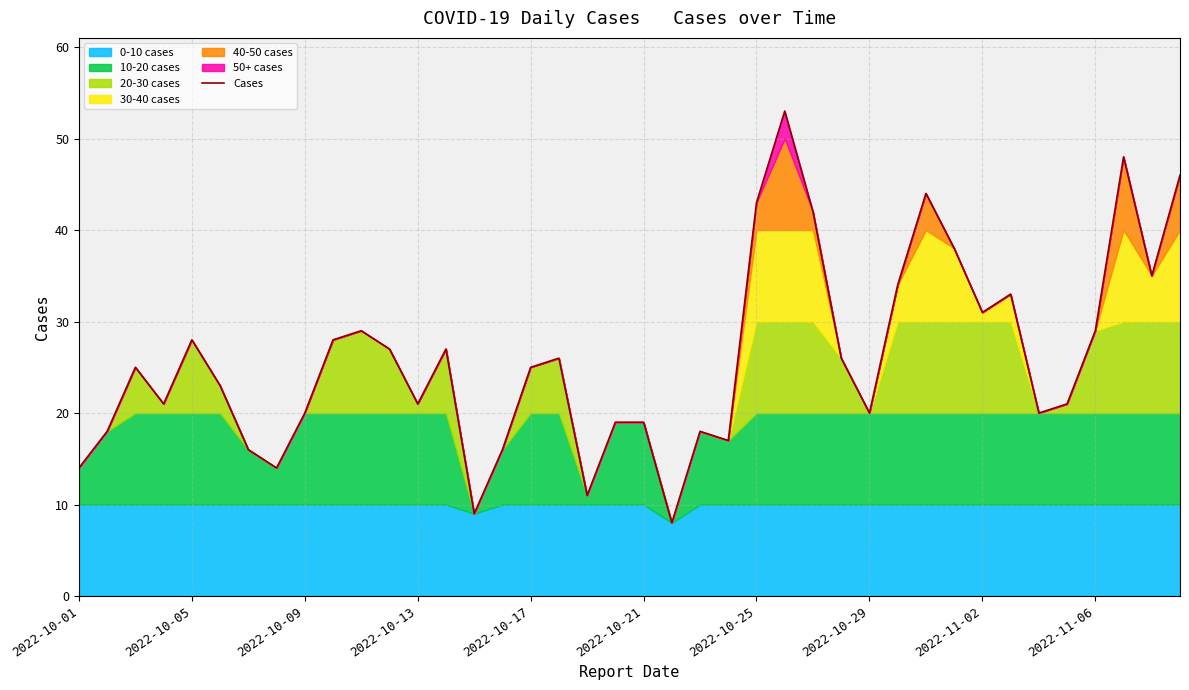

Is it true that Cases equals 48 at 2022-11-02?

False